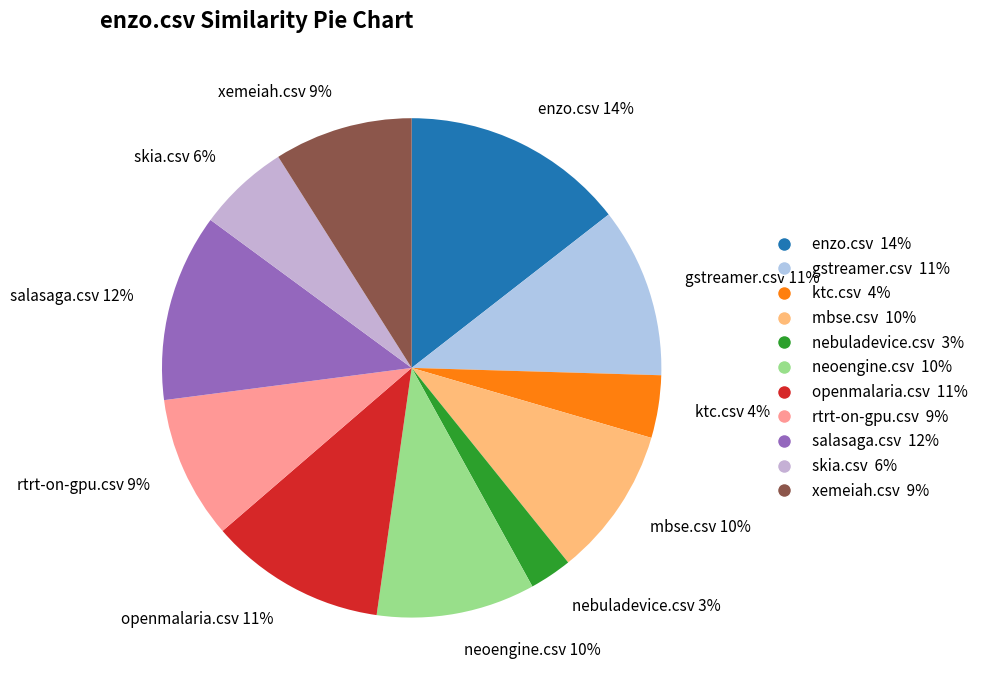

Do rtrt-on-gpu.csv and openmalaria.csv together represent more than half of the pie?

No